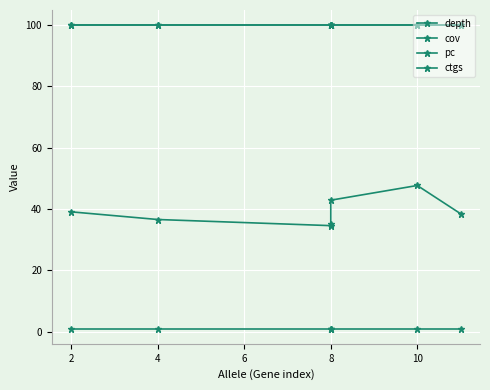

At 10, list the series in order from largest to smallest.

cov, pc, depth, ctgs